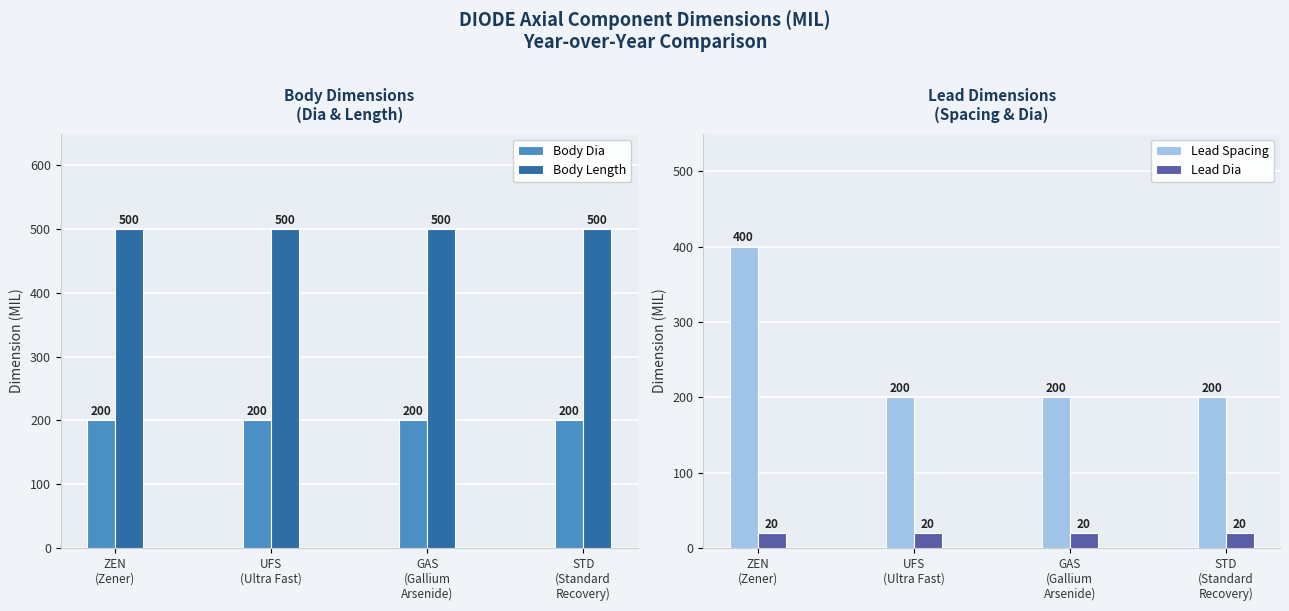

What is the maximum value shown in the chart?

500